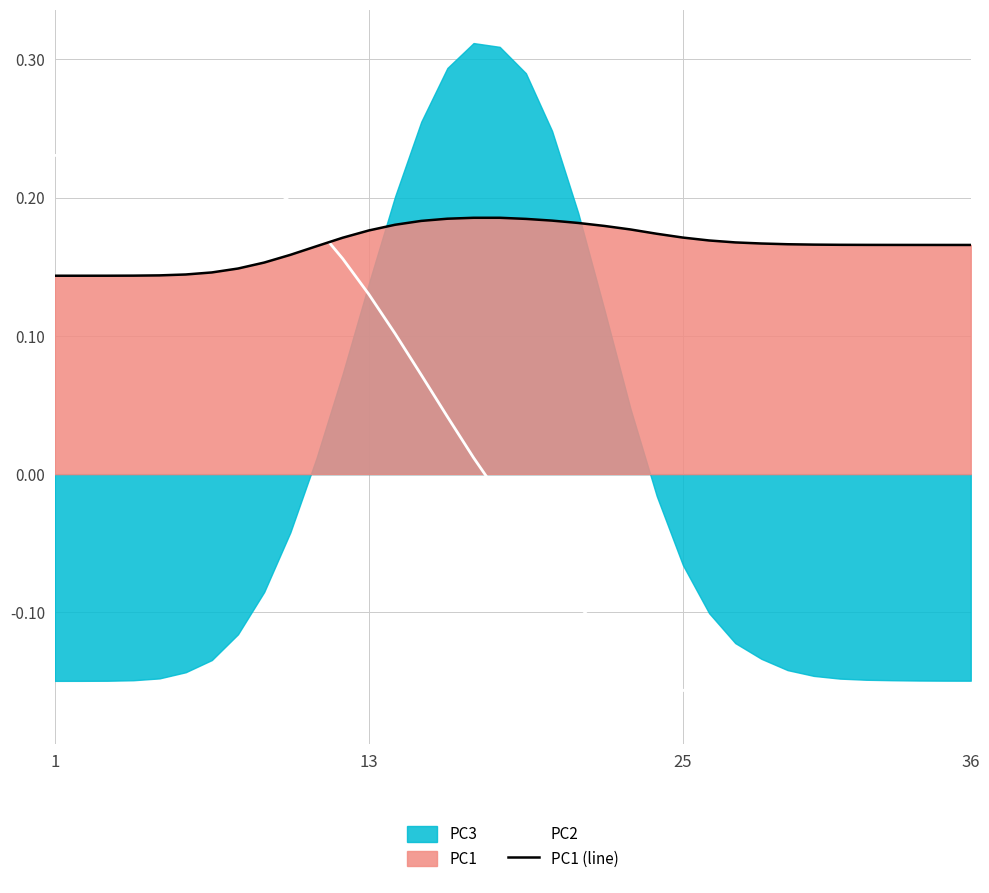

What is the difference between the PC2 values at 34 and 6?

0.4